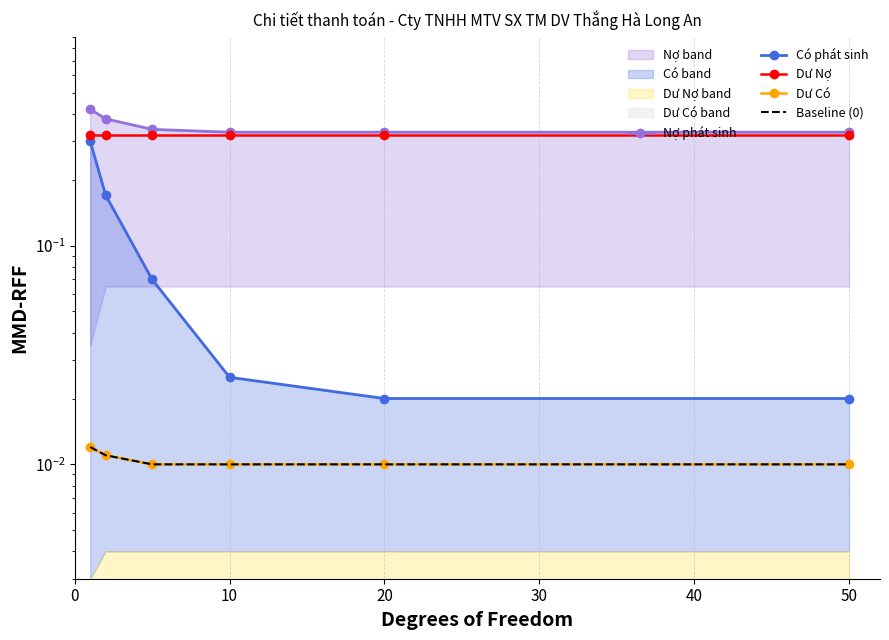

True or false: Nợ phát sinh and Dư Nợ cross at least once.

False